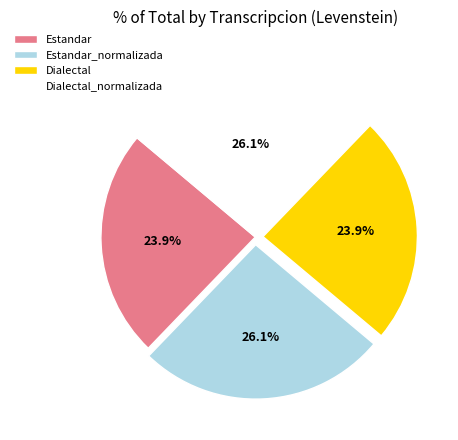

Which has a higher value, Estandar or Dialectal_normalizada?

Dialectal_normalizada